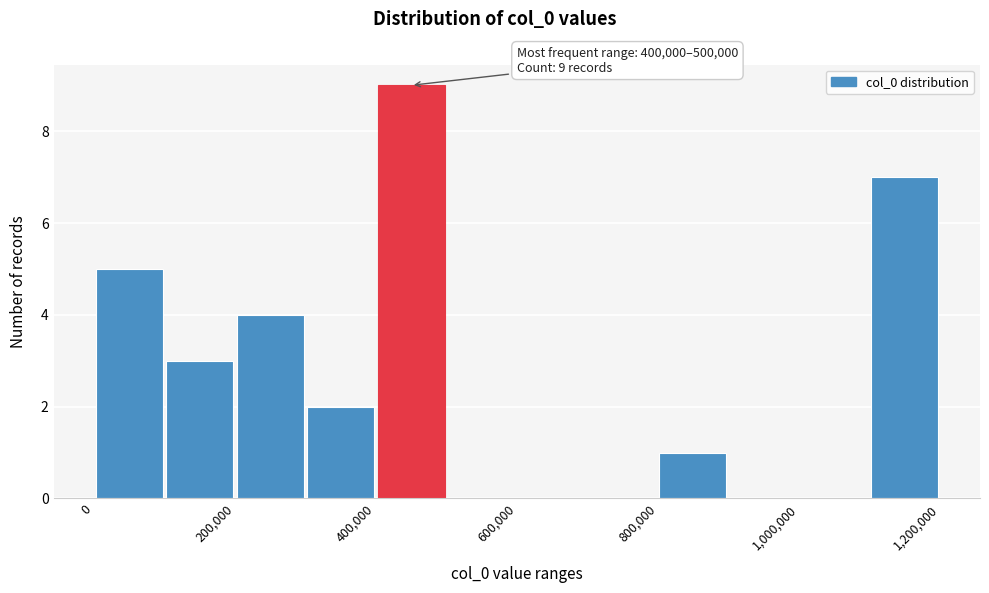

Which range on the x-axis has the tallest bar?

400000 to 500000